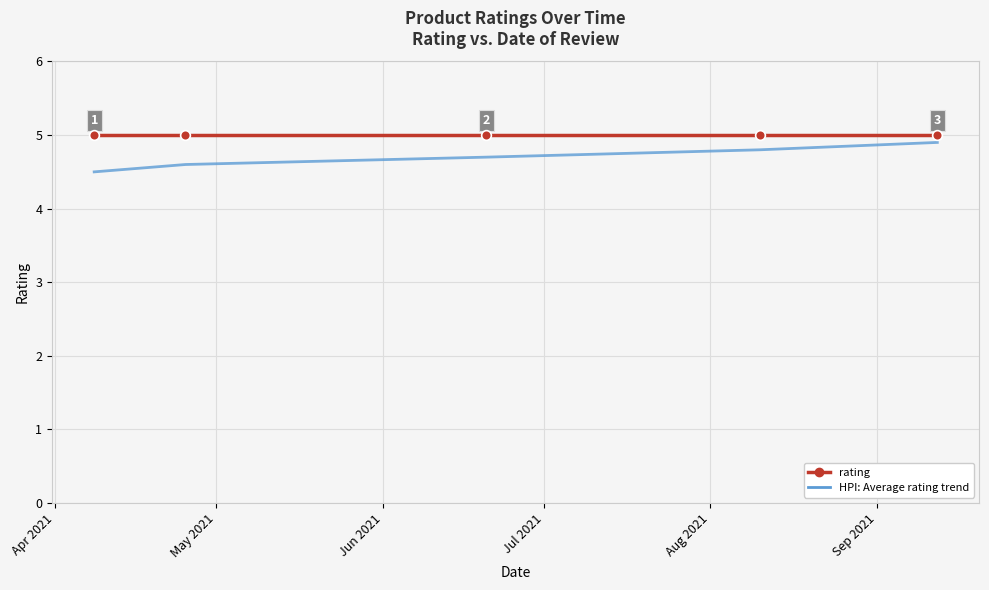

Reading left to right, what are all the values shown in this chart?

rating: 5.0	5.0	5.0	5.0	5.0
HPI: Average rating trend: 4.5	4.6	4.7	4.8	4.9